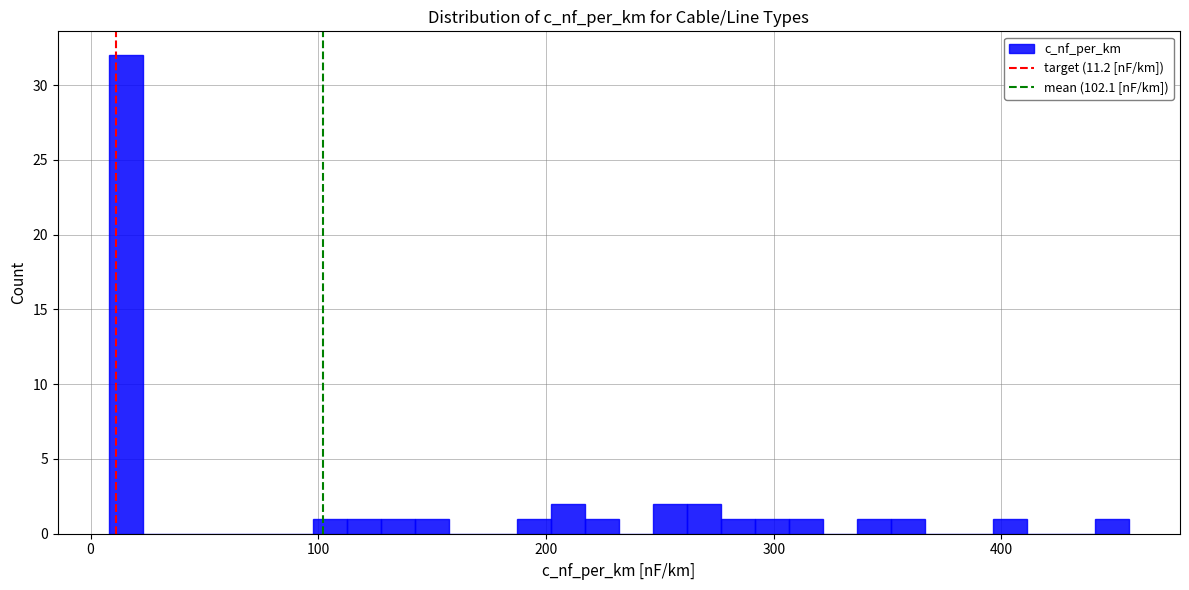

Read against the x-axis, roughly where is the centre of the tallest bar?

20